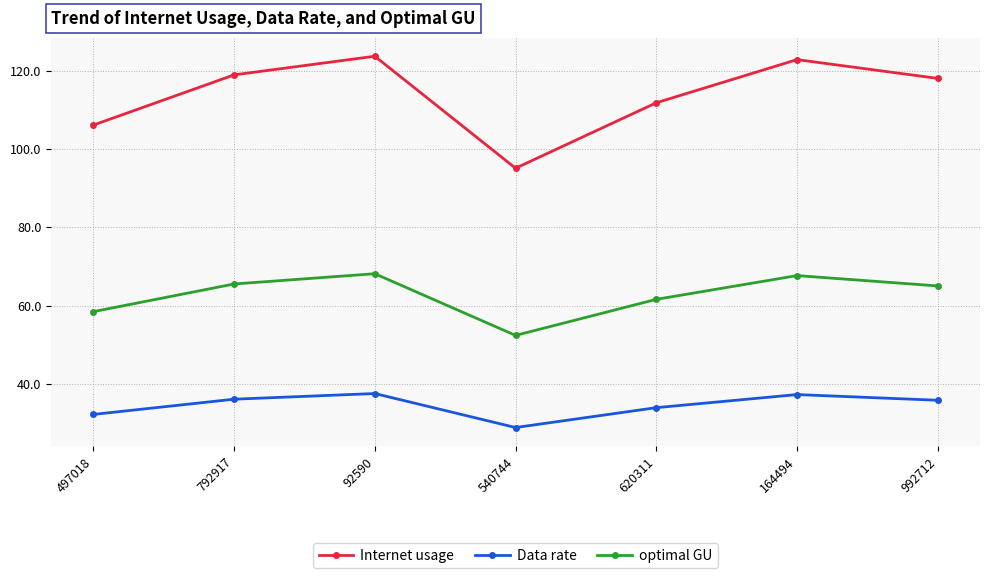

What is the label of the 6th point from the left?

164494